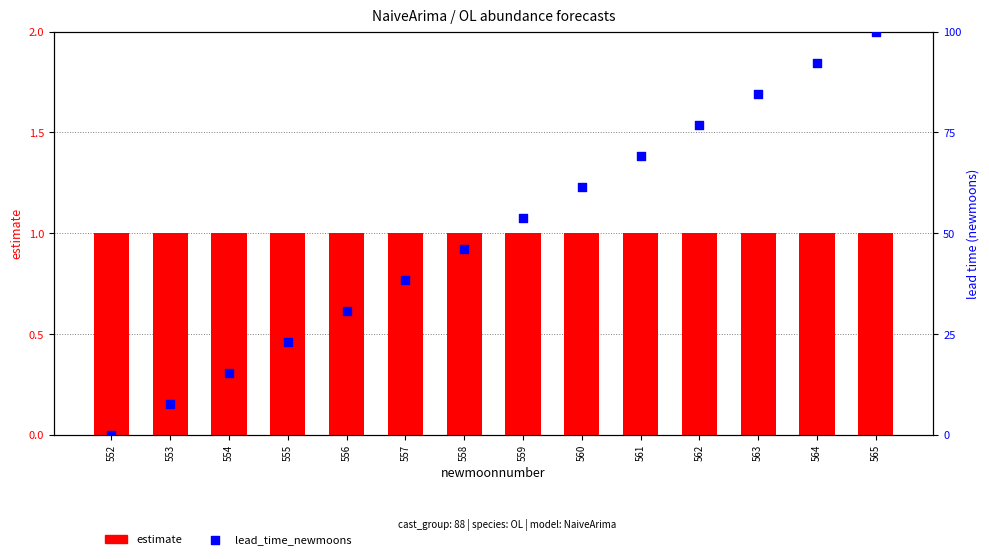

What are all the series names shown in the legend?

estimate, lead_time_newmoons